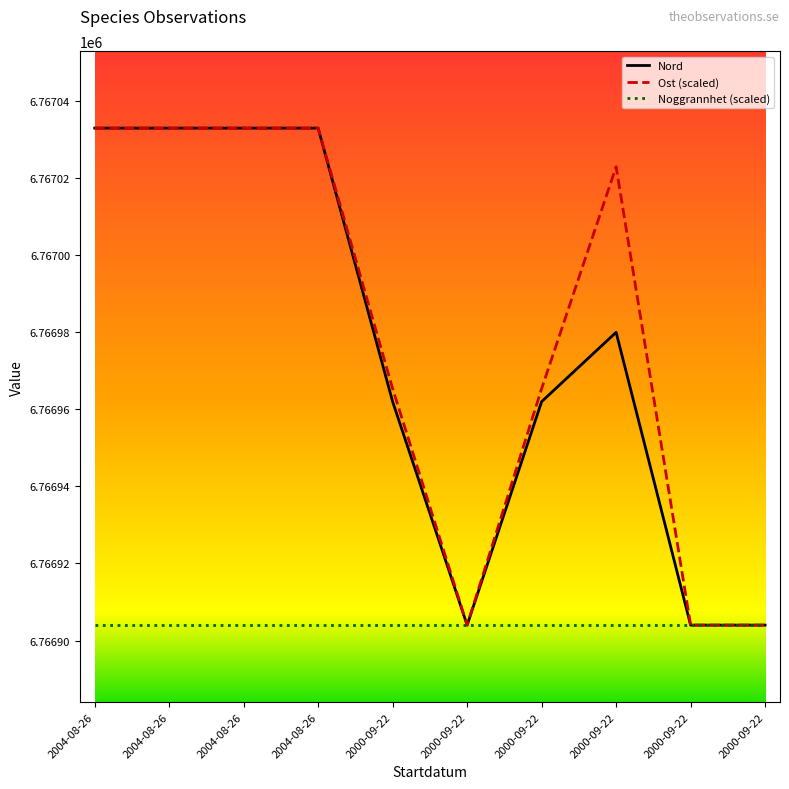

Is it true that Nord equals 6766904.0 at 2000-09-22?

True